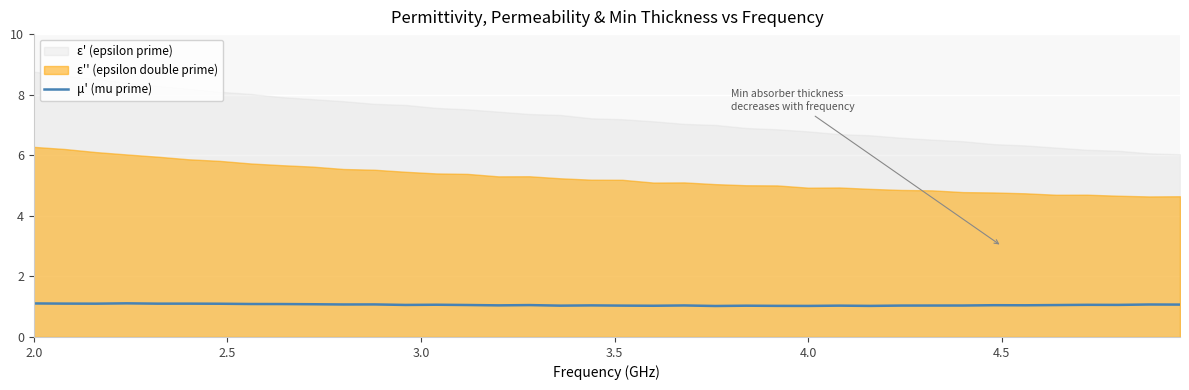

What is the lowest value of the μ' (mu prime) series?

1.0